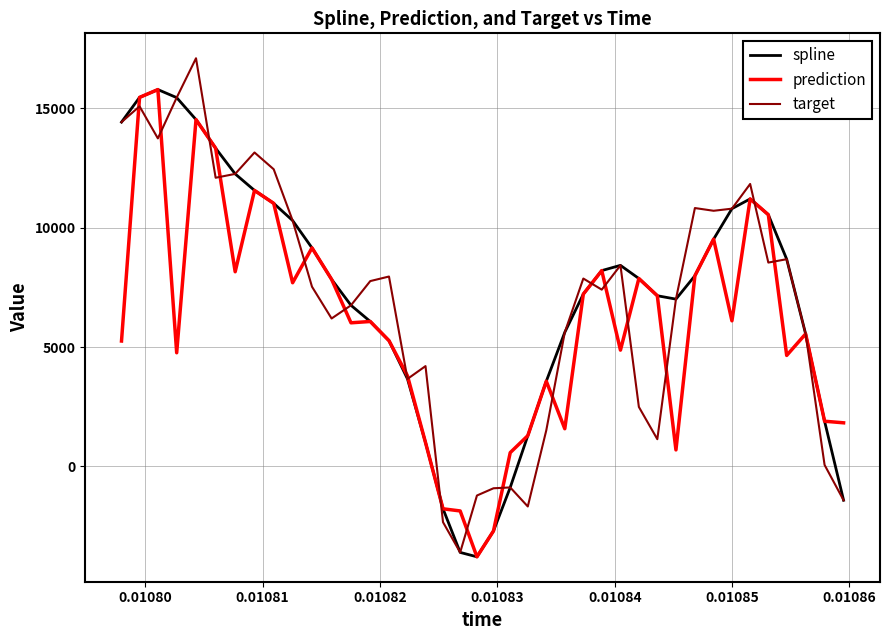

What is the lowest value of the spline series?

-3786.1